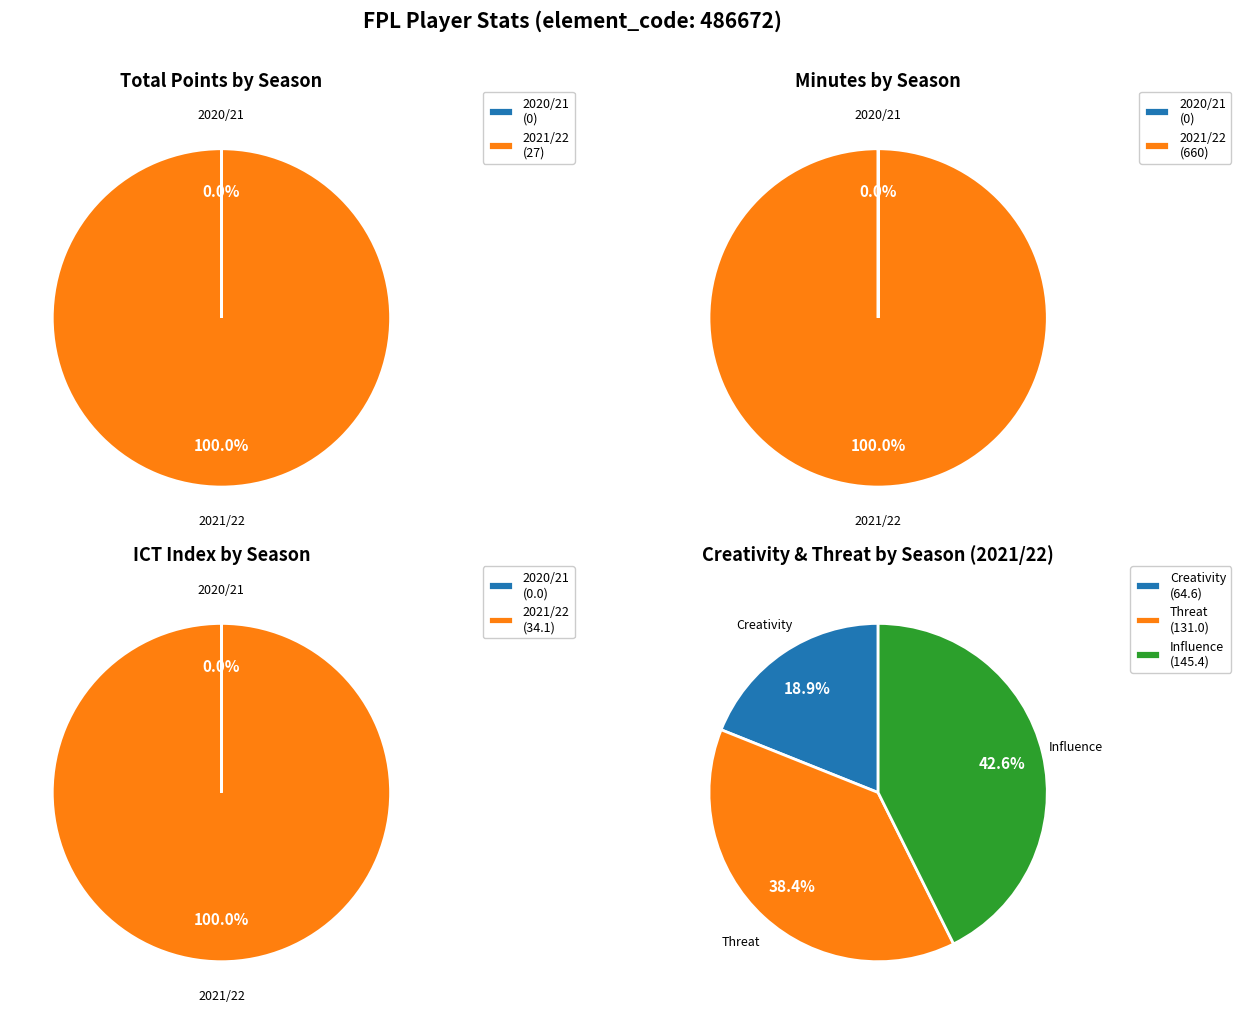

How many slices are in this pie chart?

2